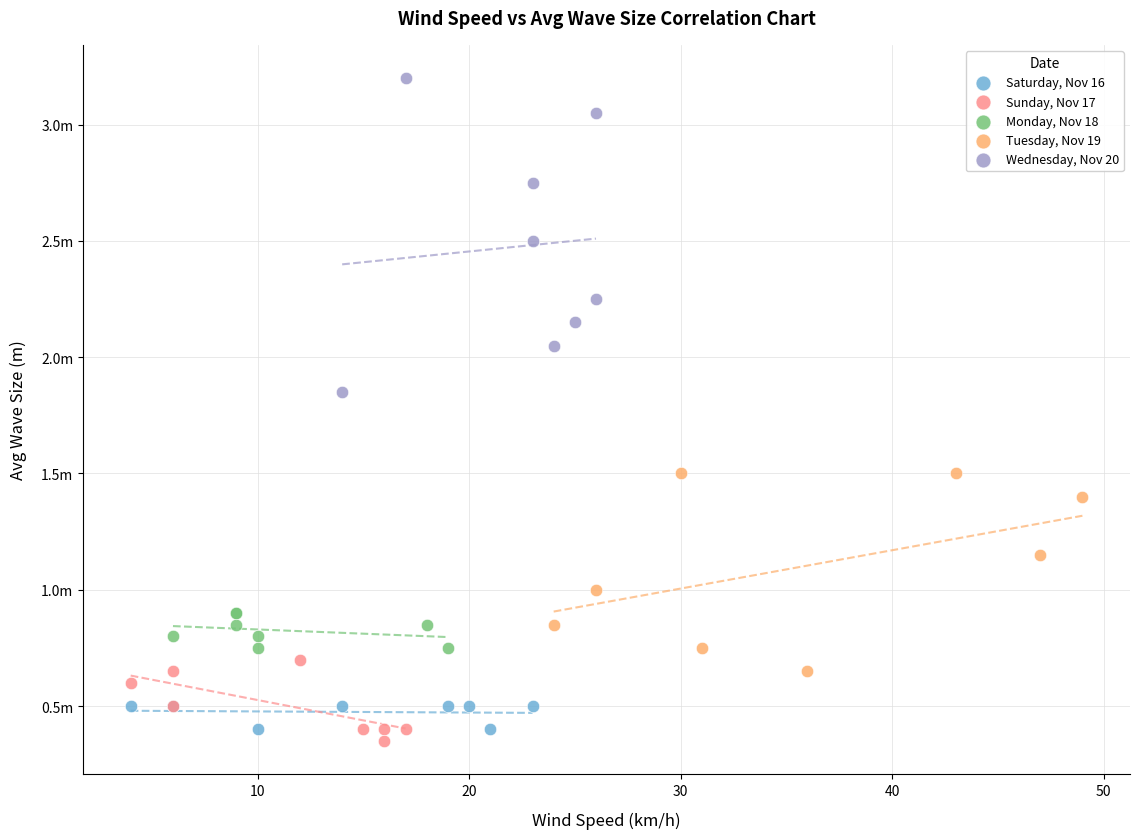

Which series reaches the maximum Y coordinate?

Wednesday, Nov 20